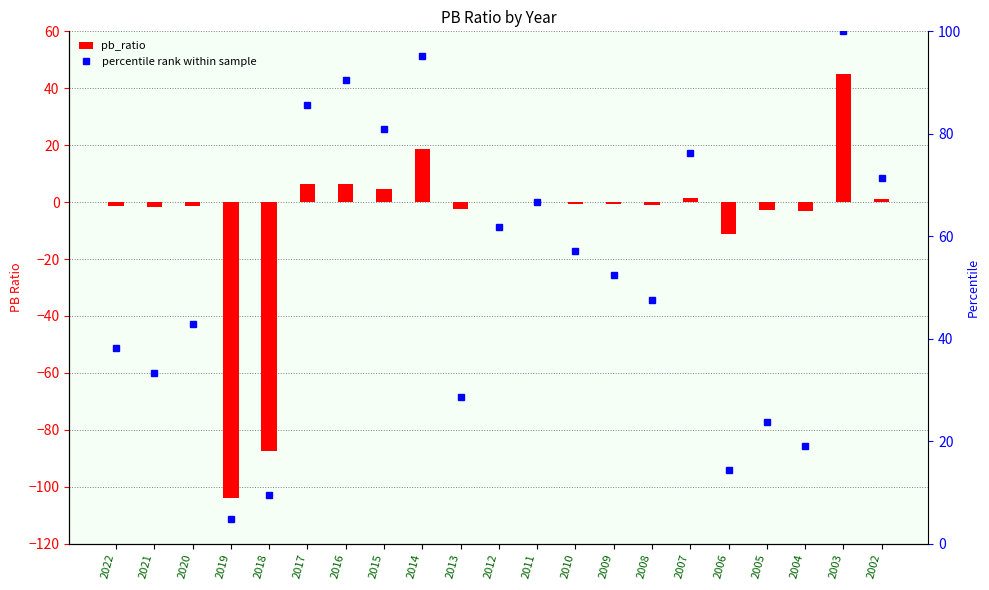

Reading left to right, what are all the values shown in this chart?

pb_ratio: 2022=-1.4	2021=-1.6	2020=-1.4	2019=-104.0	2018=-87.5	2017=6.3	2016=6.4	2015=4.7	2014=18.5	2013=-2.4	2012=-0.0	2011=-0.0	2010=-0.7	2009=-0.7	2008=-1.0	2007=1.3	2006=-11.1	2005=-2.8	2004=-3.0	2003=44.9	2002=1.1
percentile rank within sample: 2022=38.1	2021=33.3	2020=42.9	2019=4.8	2018=9.5	2017=85.7	2016=90.5	2015=81.0	2014=95.2	2013=28.6	2012=61.9	2011=66.7	2010=57.1	2009=52.4	2008=47.6	2007=76.2	2006=14.3	2005=23.8	2004=19.0	2003=100.0	2002=71.4